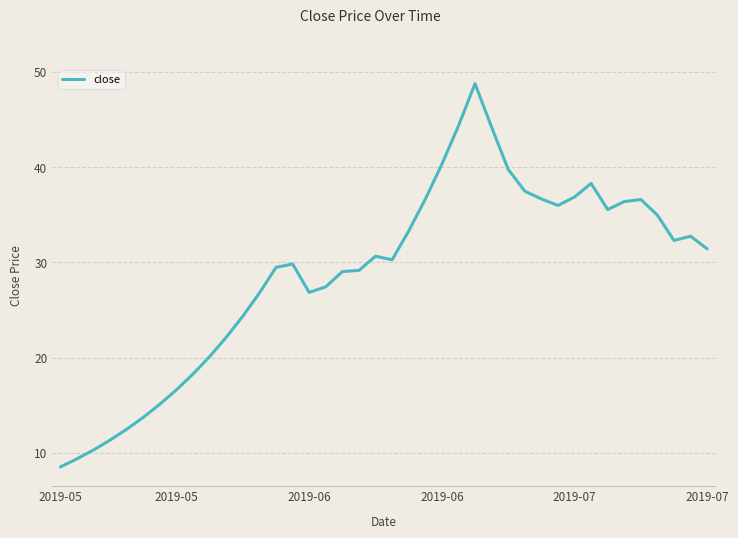

What is the greatest value displayed?

48.8